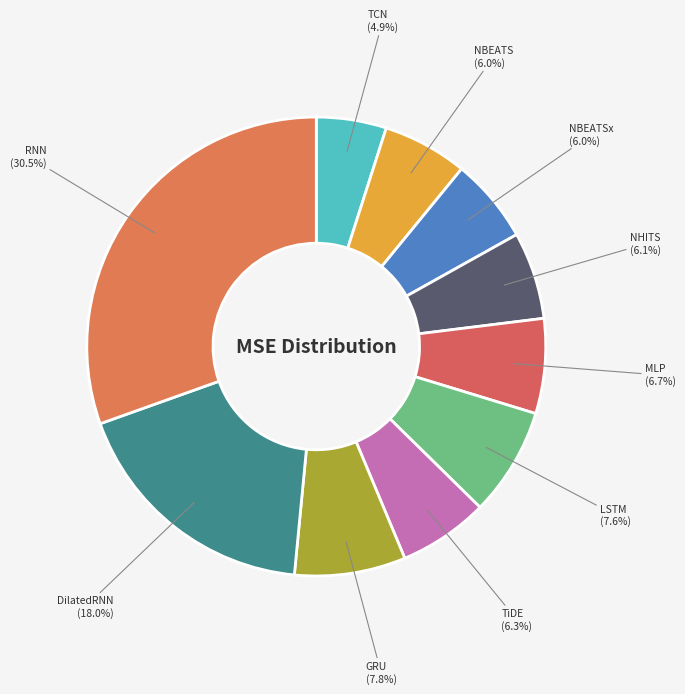

What is the largest slice in the pie chart?

RNN